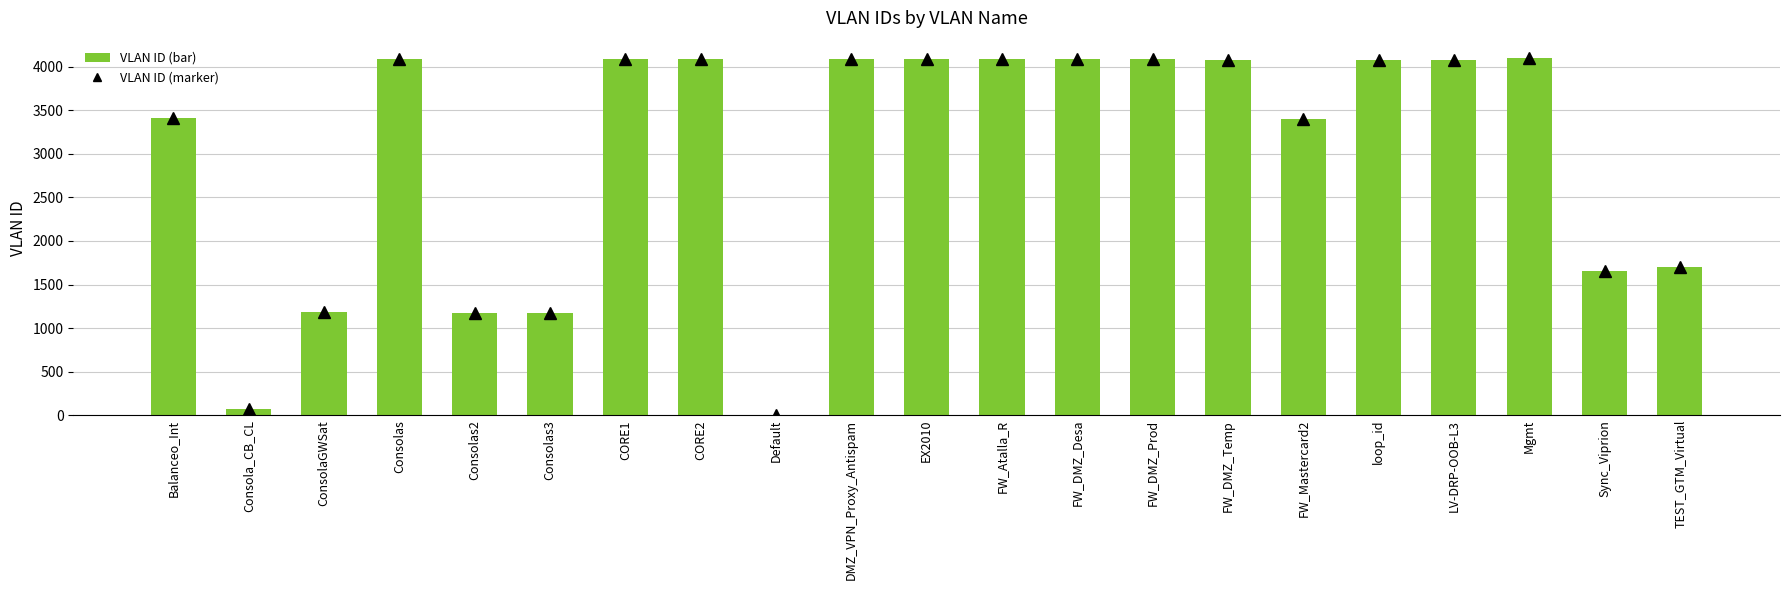

The value at FW_DMZ_Temp is 5508. True or false?

False